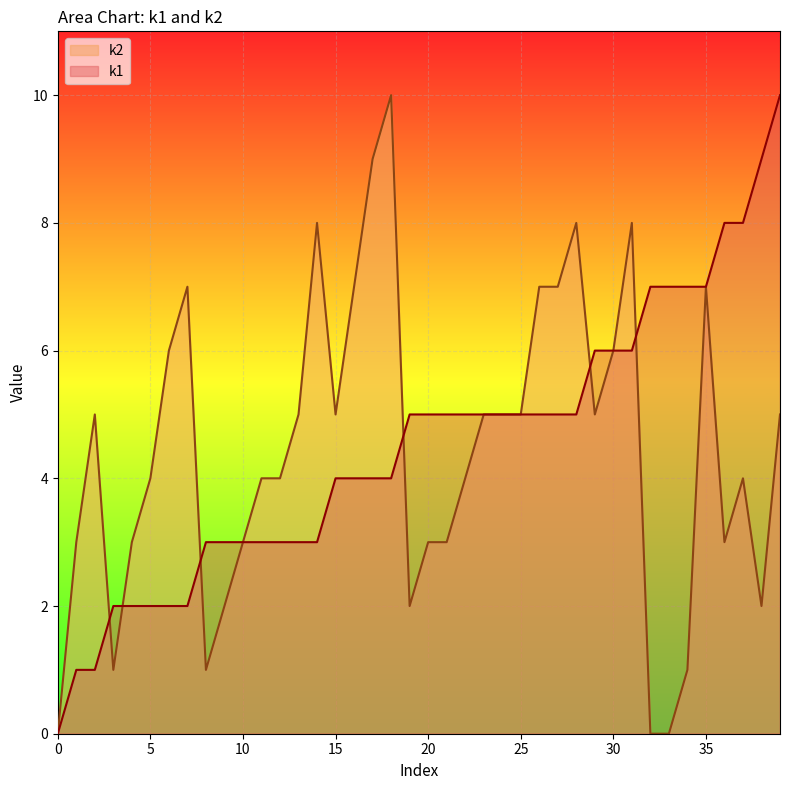

Rank the series by their average value, from highest to lowest.

k1, k2